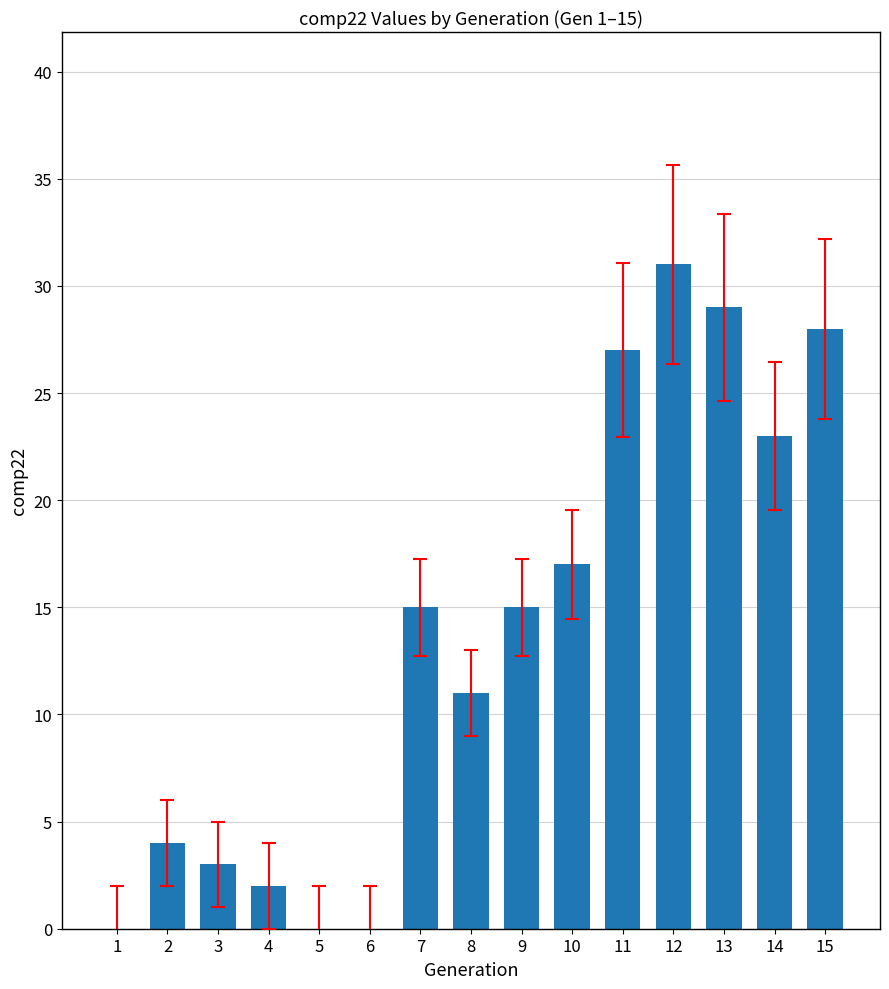

Is it true that the value at 6 is 0?

True